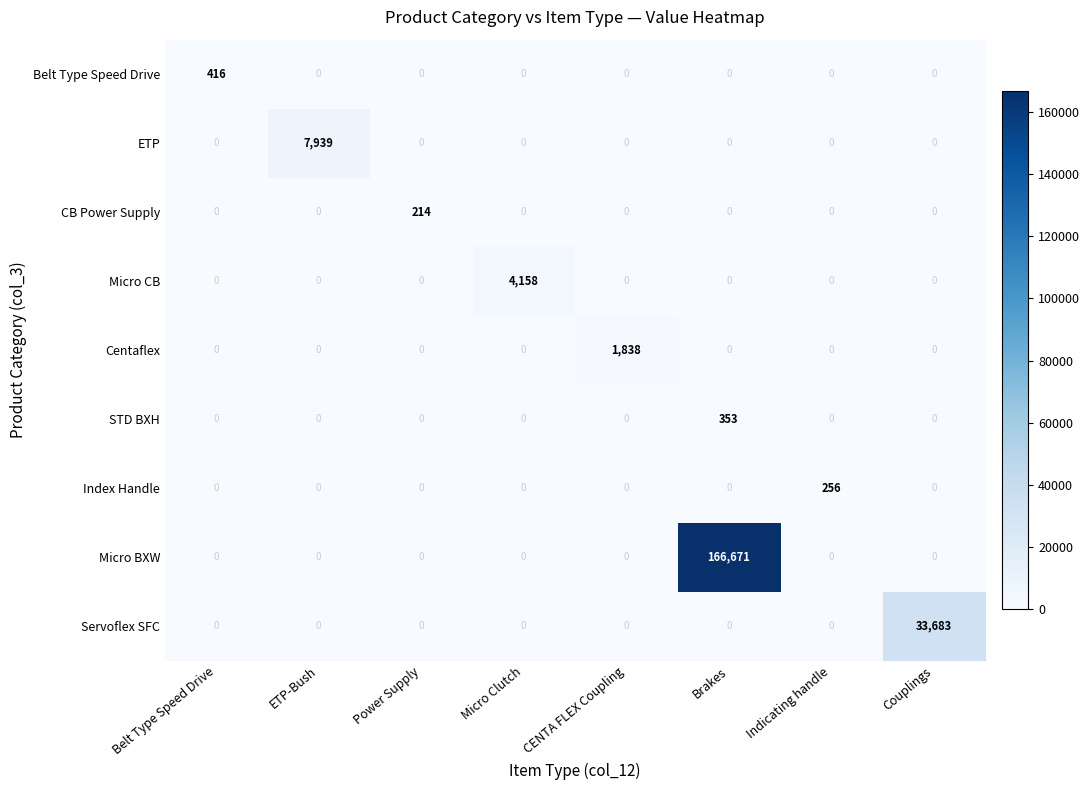

What is the sum of the Micro CB values at Micro Clutch and Belt Type Speed Drive?

4158